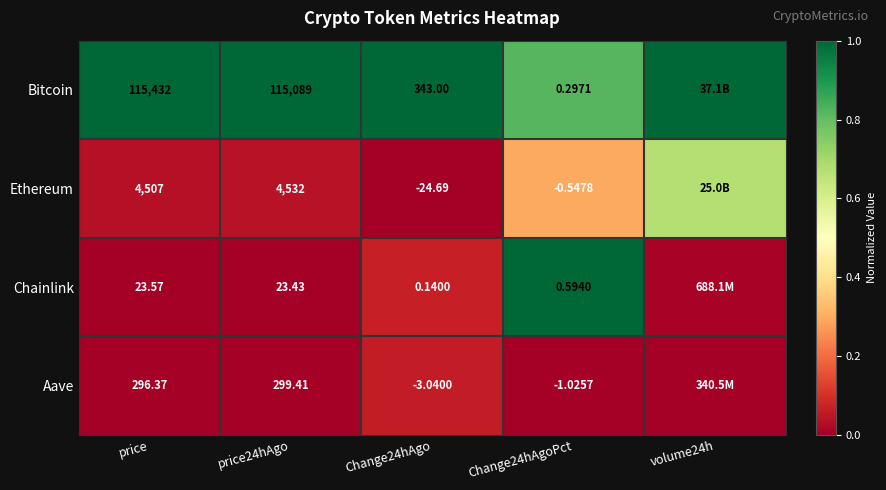

Between price and Change24hAgo, which series saw the biggest shift?

Bitcoin